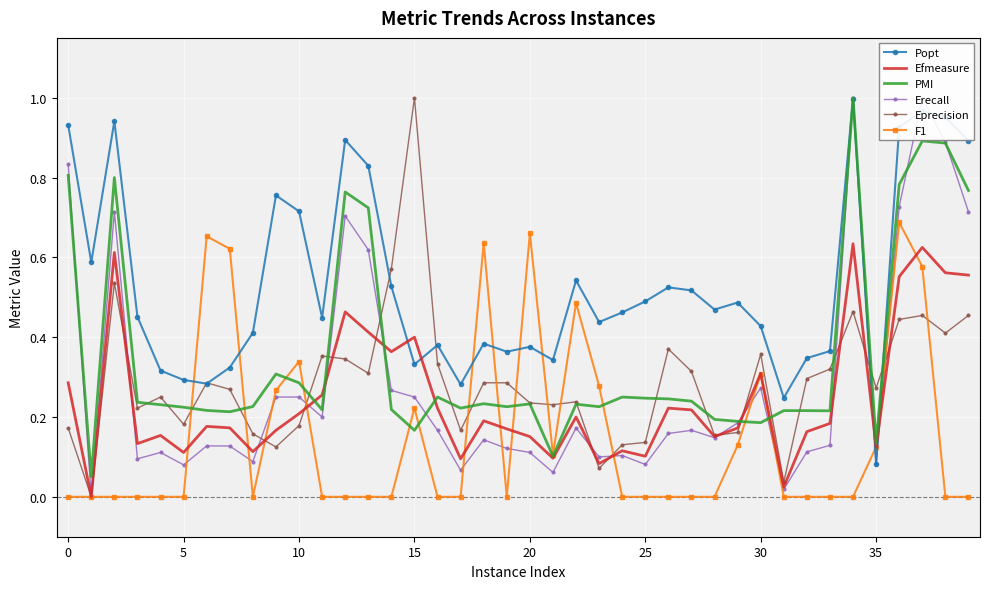

Is the value of F1 at 35 greater than the value of PMI at 38?

No